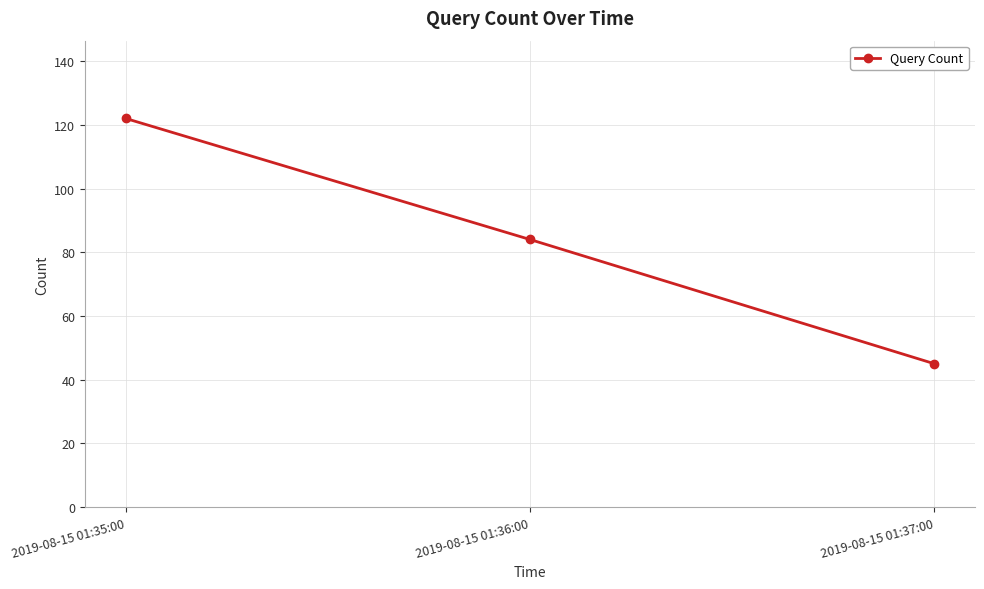

Between 2019-08-15 01:35:00 and 2019-08-15 01:37:00, which is larger?

2019-08-15 01:35:00